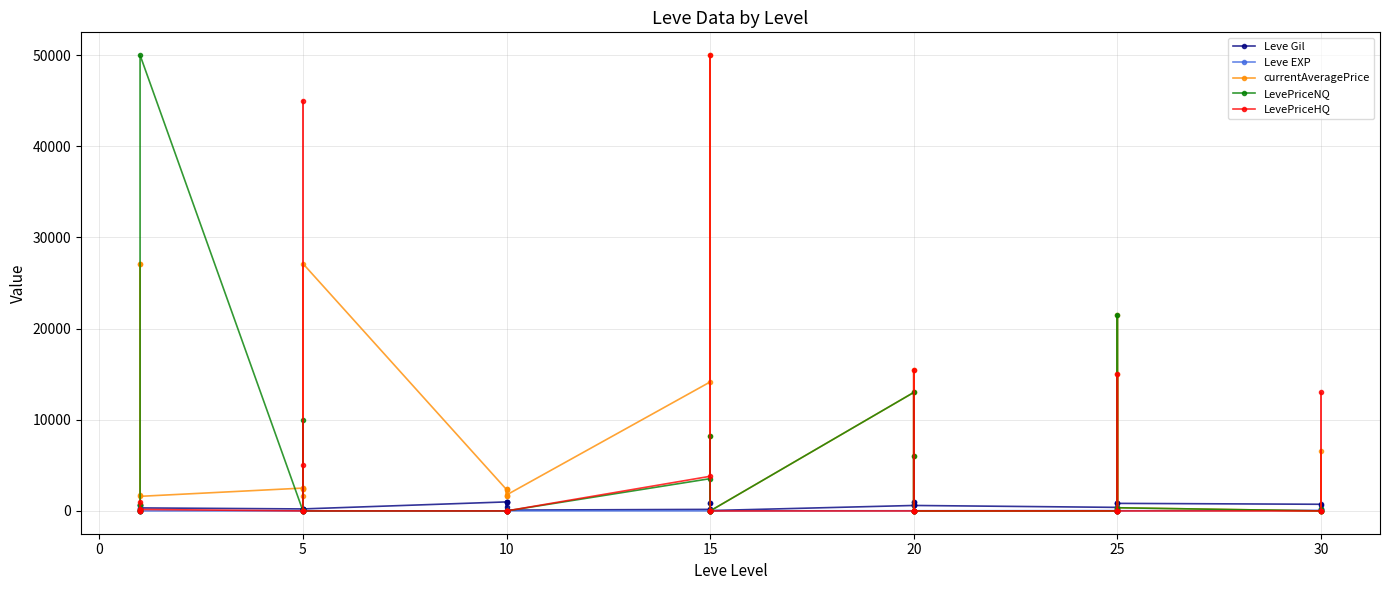

What is the average value of the Leve Gil series?

486